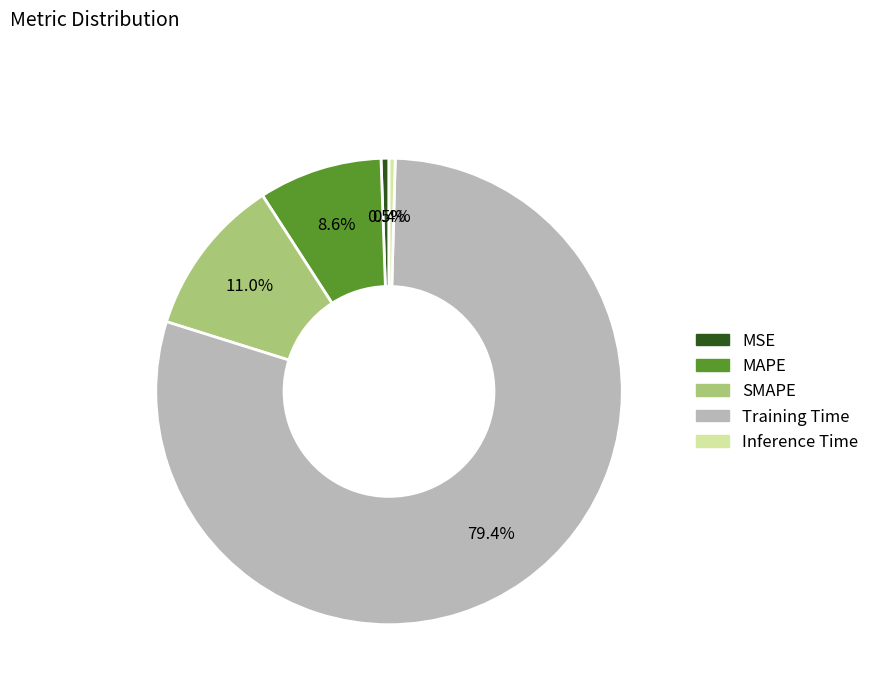

Is the sum of Training Time and MSE greater than half?

Yes